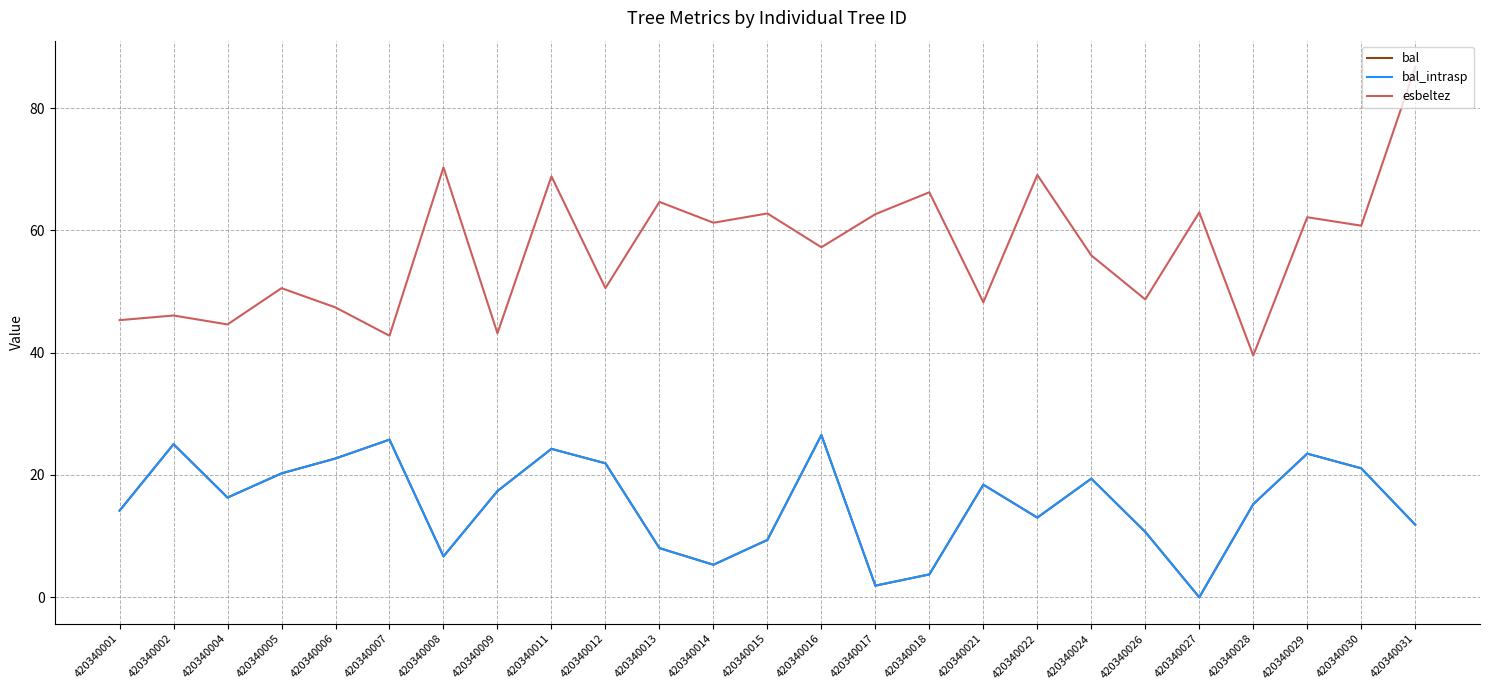

Is this an area chart (filled region under the line)?

No